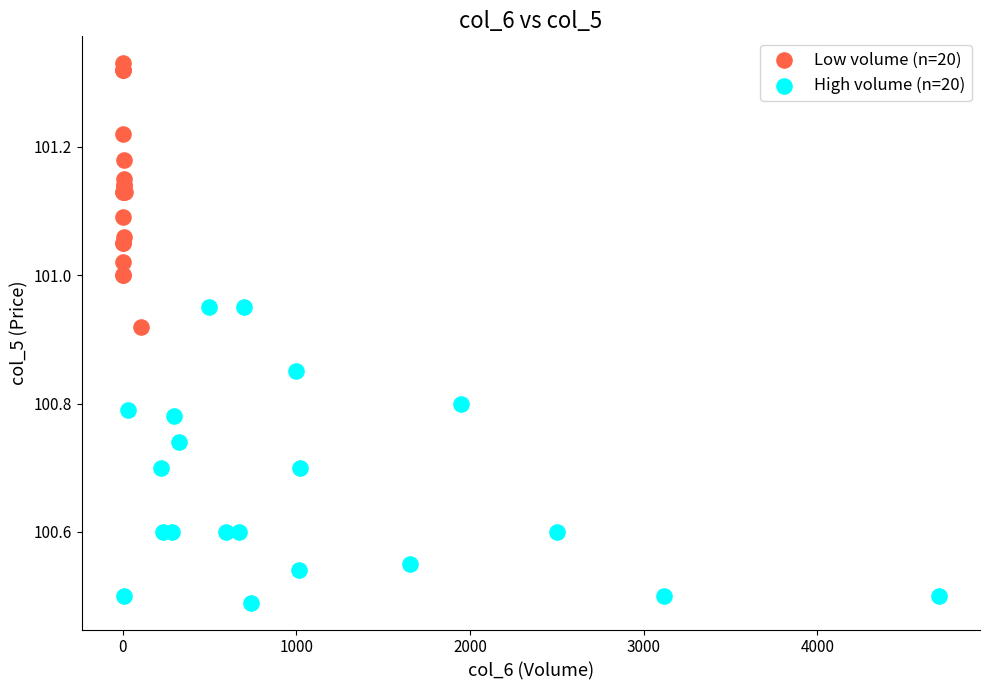

Which series reaches the minimum Y coordinate?

High volume (n=20)